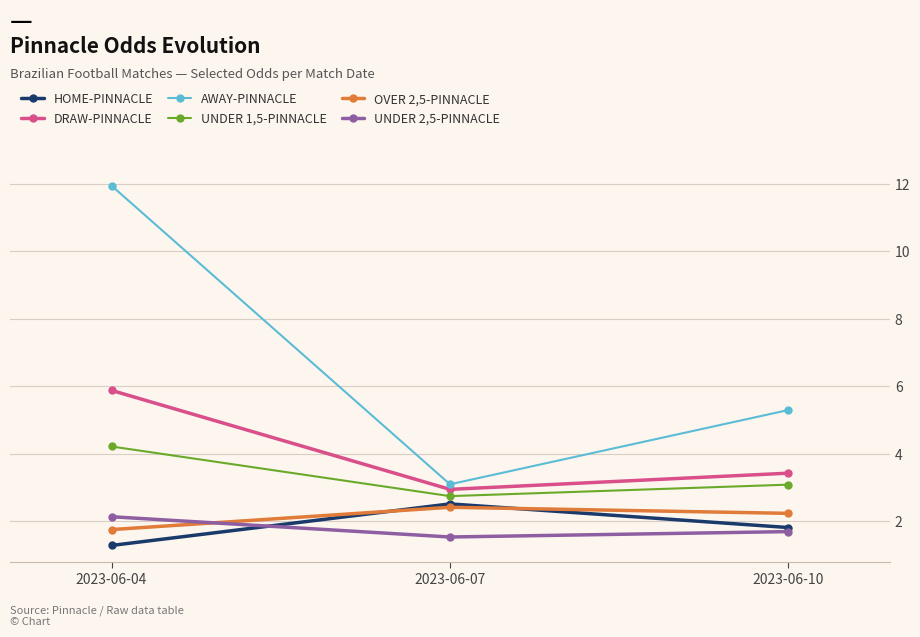

True or false: UNDER 1,5-PINNACLE has a value of 5.4 at 2023-06-10.

False